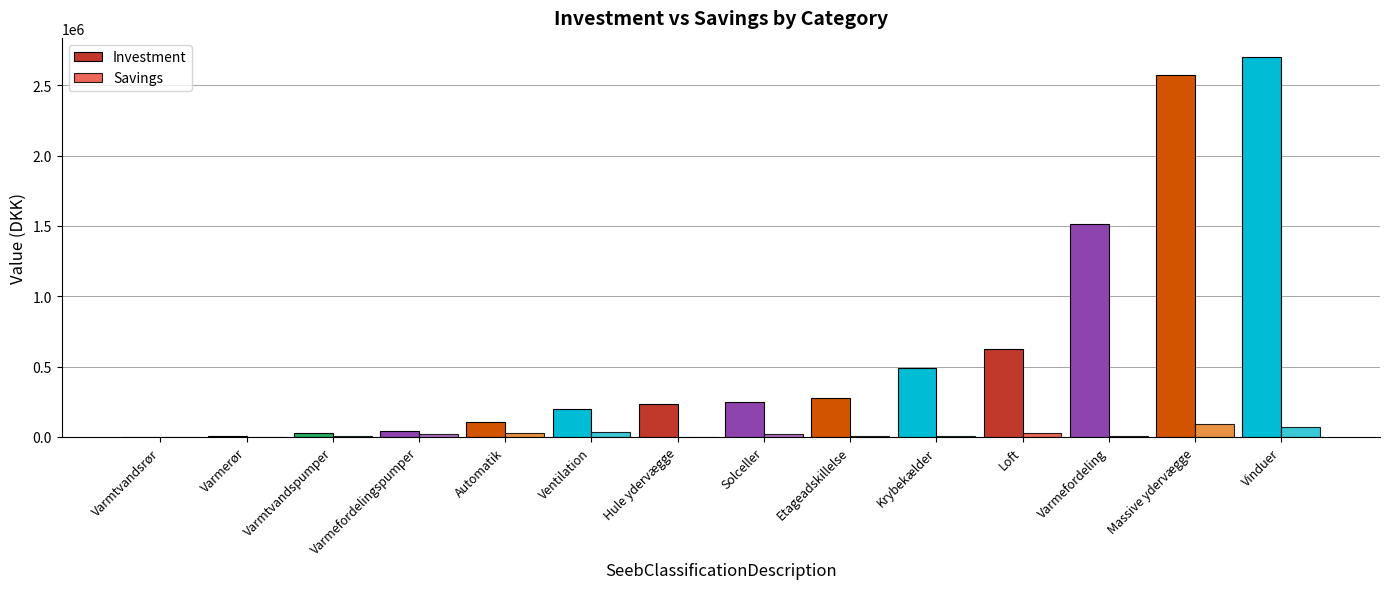

Are the bars horizontal?

No